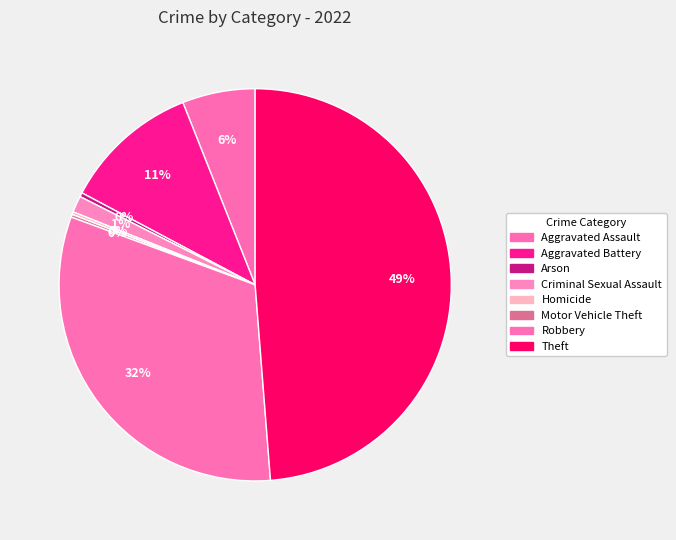

What is the smallest slice in the pie chart?

Homicide